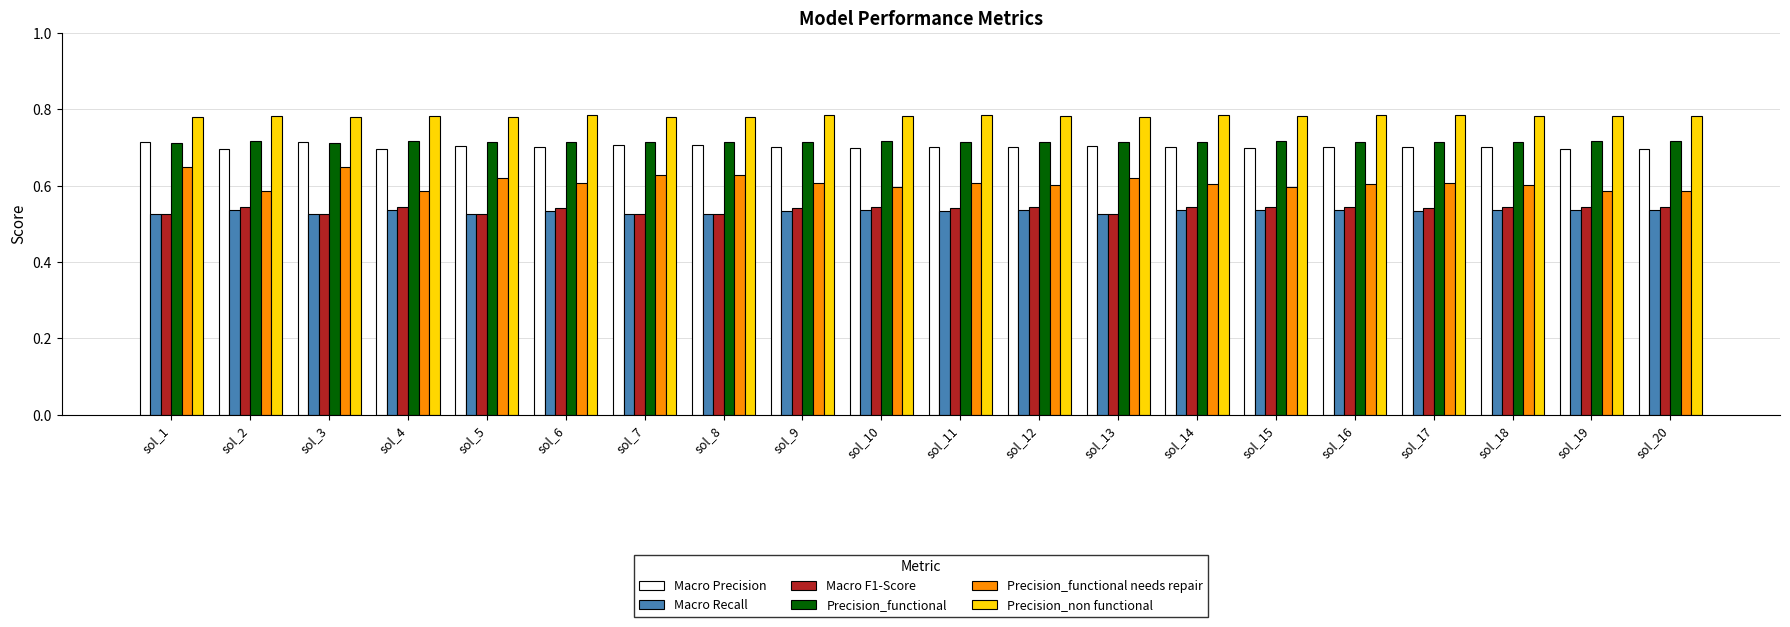

Which series has the largest range (max minus min)?

Precision_functional needs repair